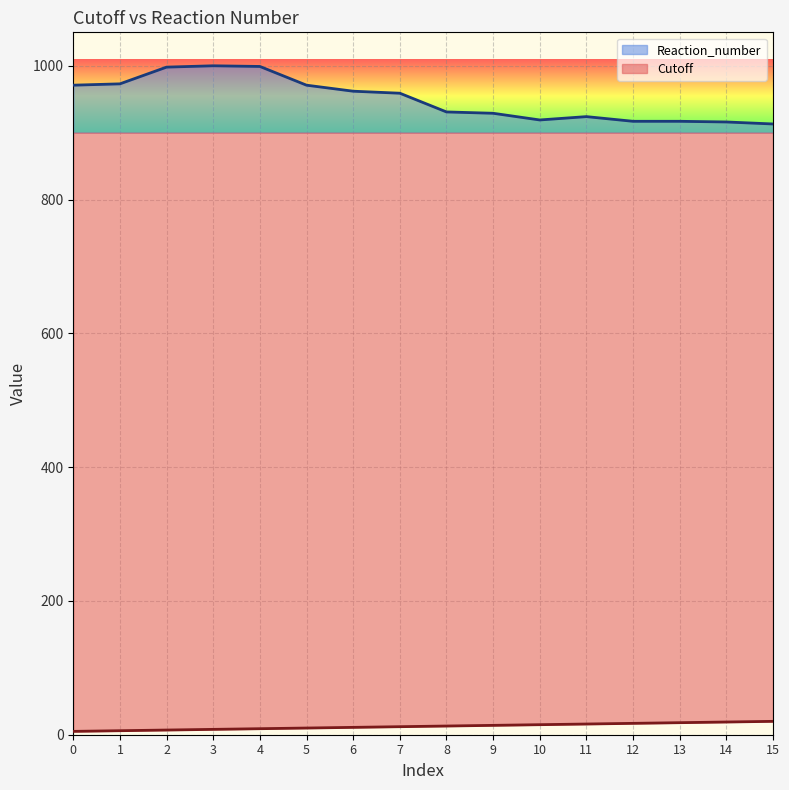

Which category has the highest value in the Reaction_number series?

3